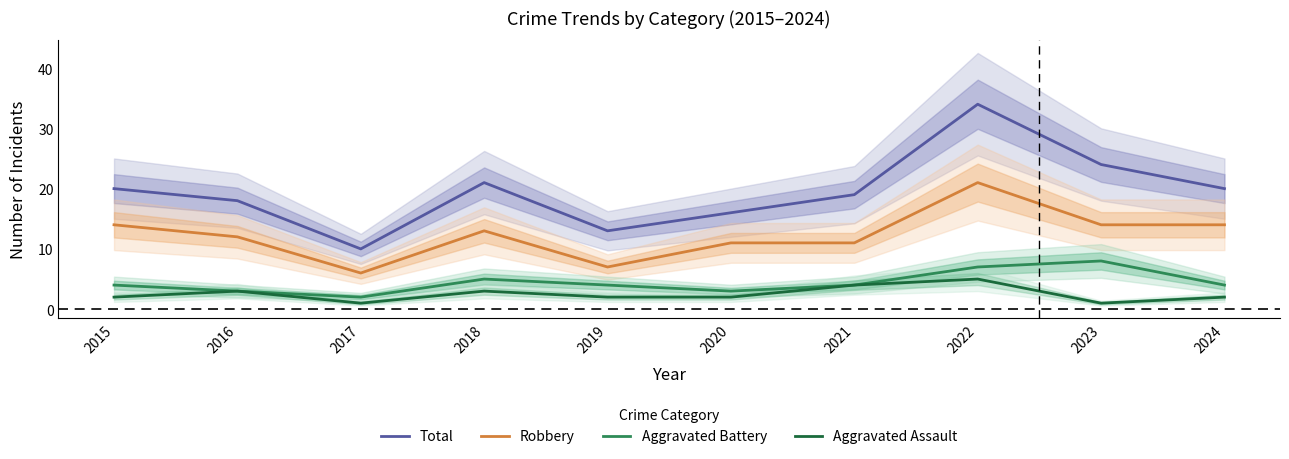

What is the difference between the maximum and second lowest values in the Aggravated Assault series?

4